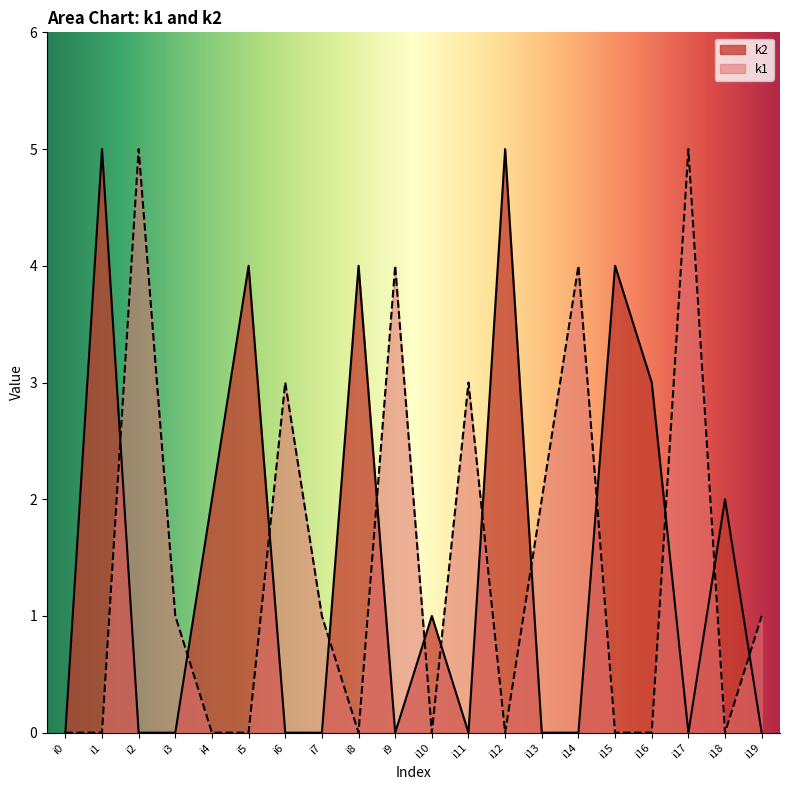

At which category does k2 reach its first local valley?

i9